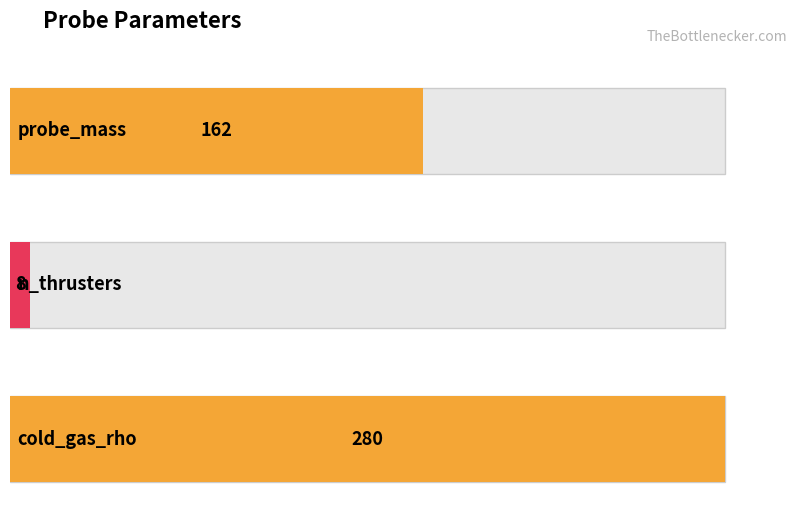

List the labels in order of value, smallest first.

n_thrusters, probe_mass, cold_gas_rho